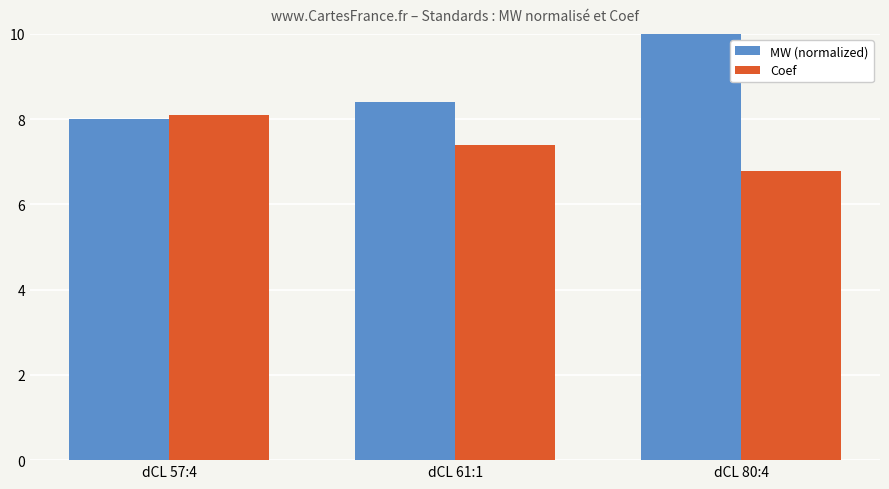

The Coef series shows 12.2 at dCL 57:4. True or false?

False